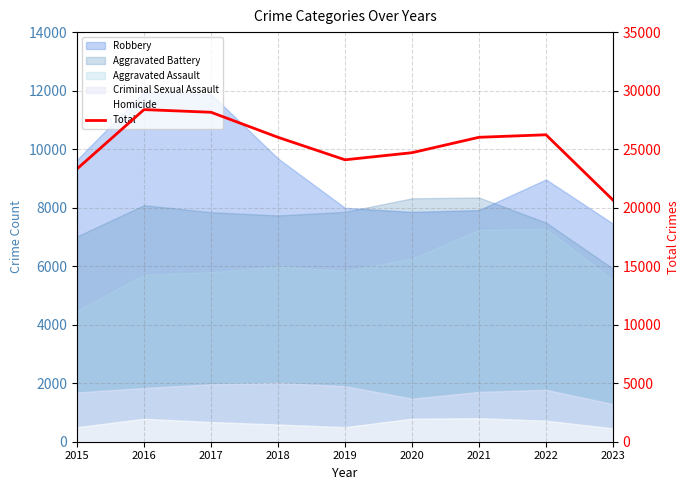

How many categories are shown in the chart?

9